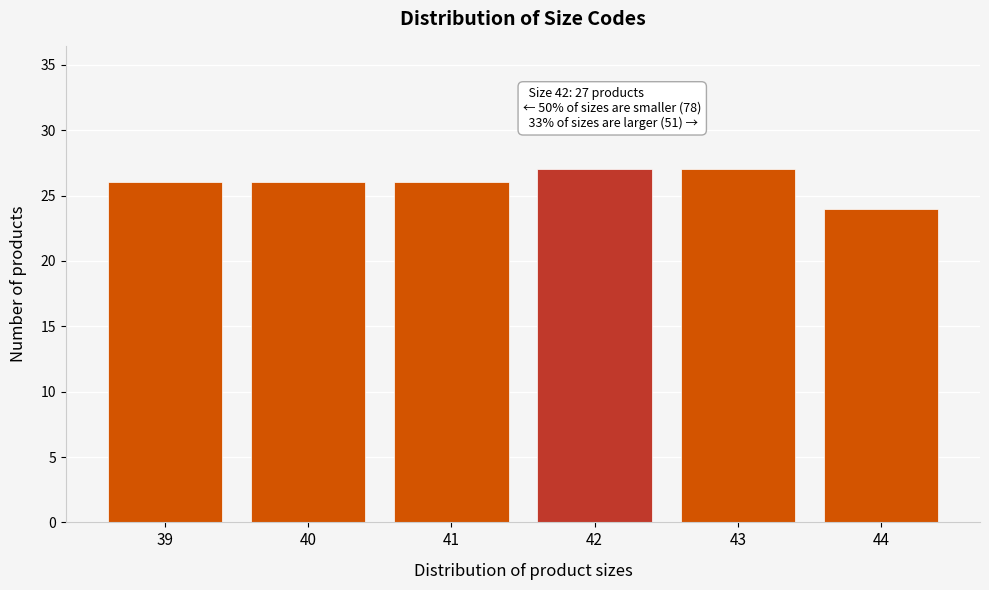

Reading left to right, list all the values displayed in this chart.

39=26	40=26	41=26	42=27	43=27	44=24